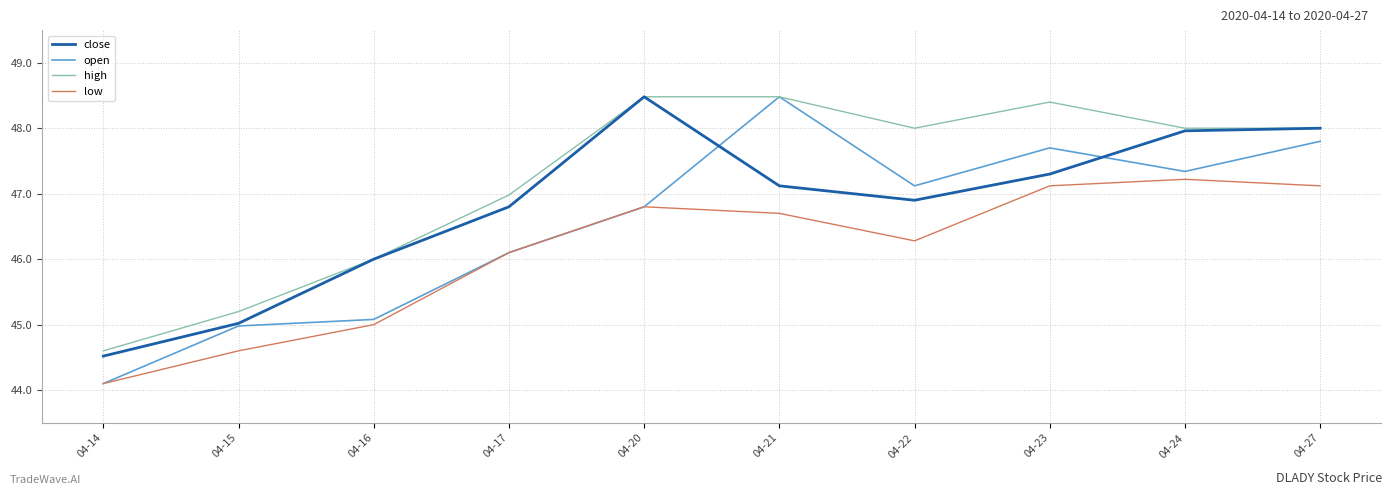

What are all the series names shown in the legend?

close, open, high, low